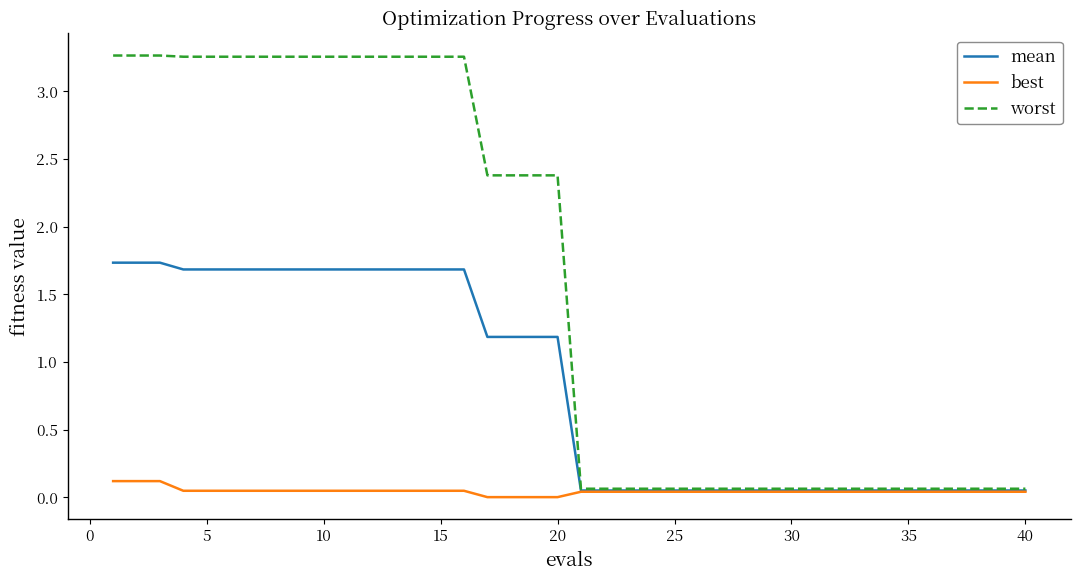

Which series has the widest spread of values?

worst